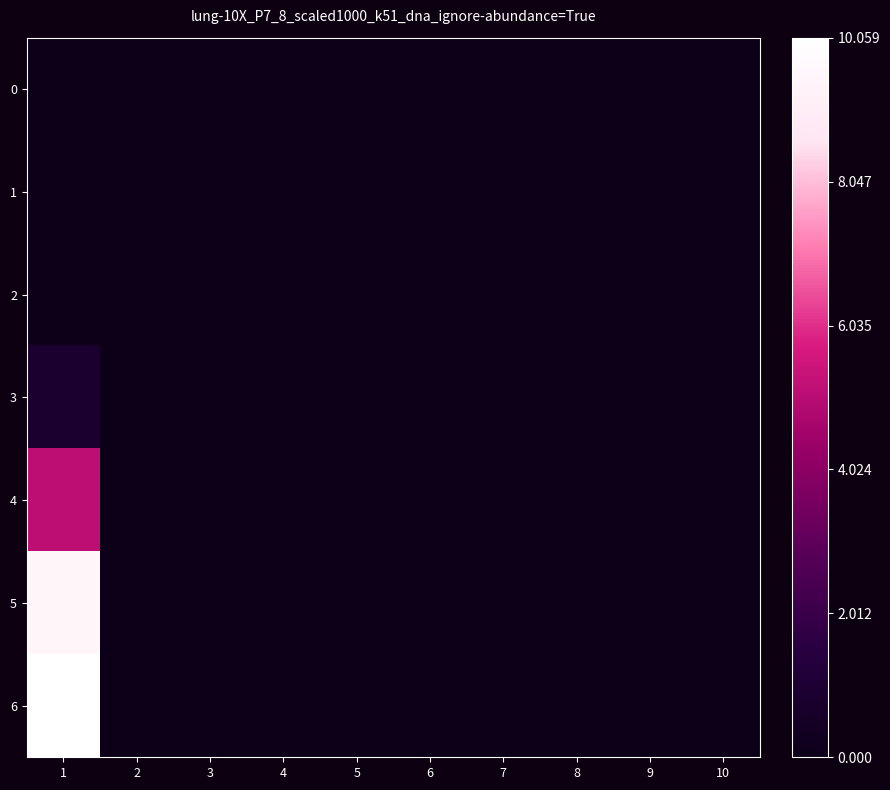

At how many categories does at least one series exceed 5?

1